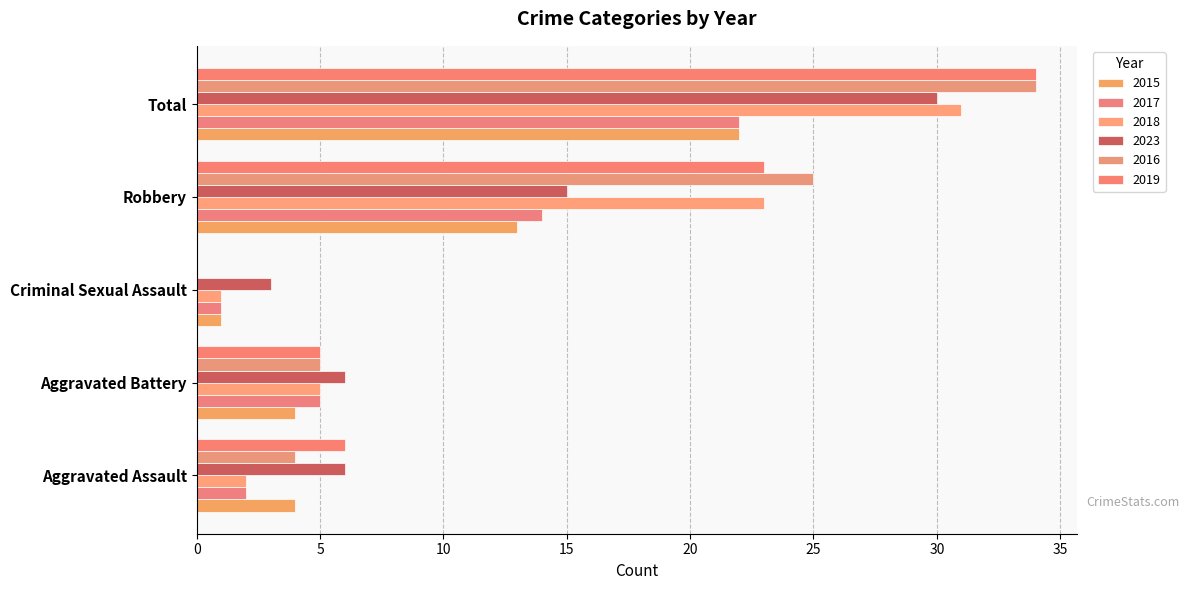

The value of 2016 at Criminal Sexual Assault is 0. True or false?

True